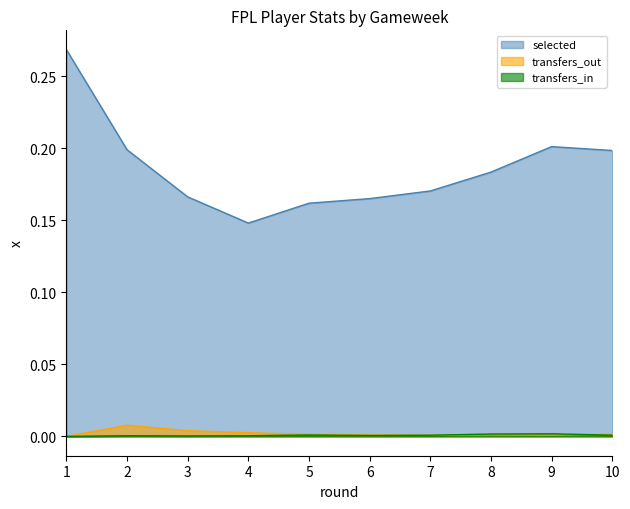

Does the chart display data point markers on the line(s)?

No